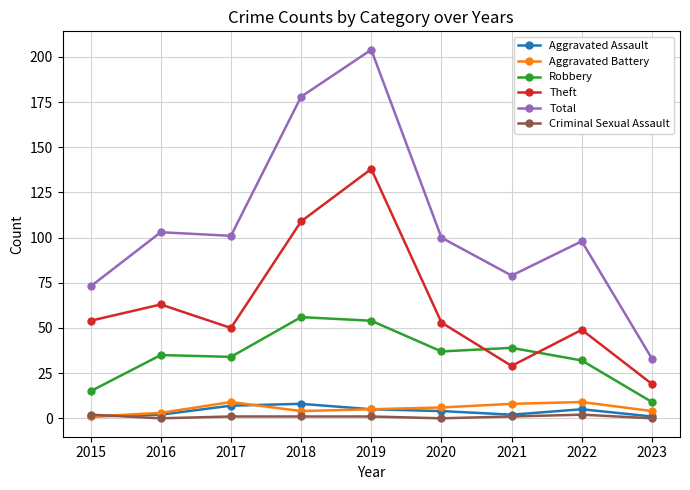

Is this an area chart (filled region under the line)?

No